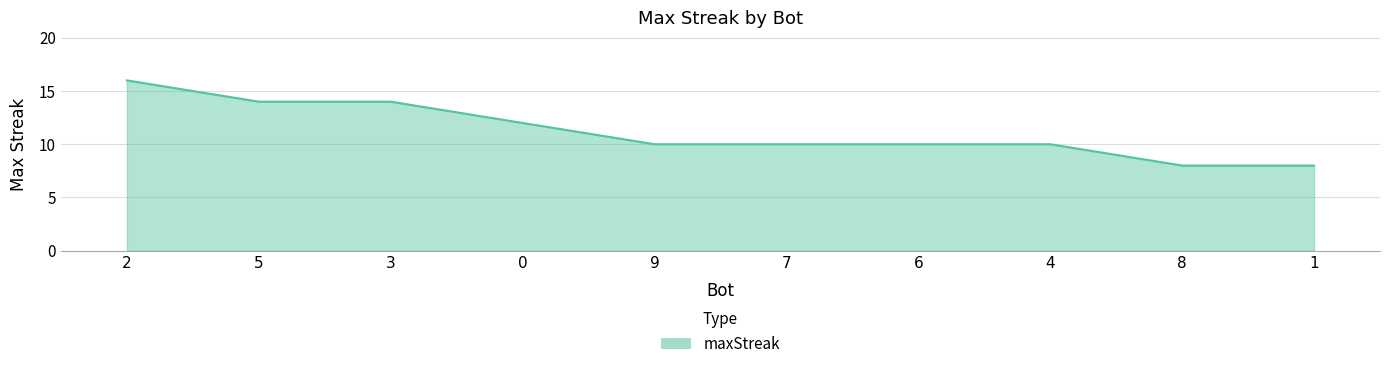

Reading left to right, list all the values displayed in this chart.

2=16	5=14	3=14	0=12	9=10	7=10	6=10	4=10	8=8	1=8